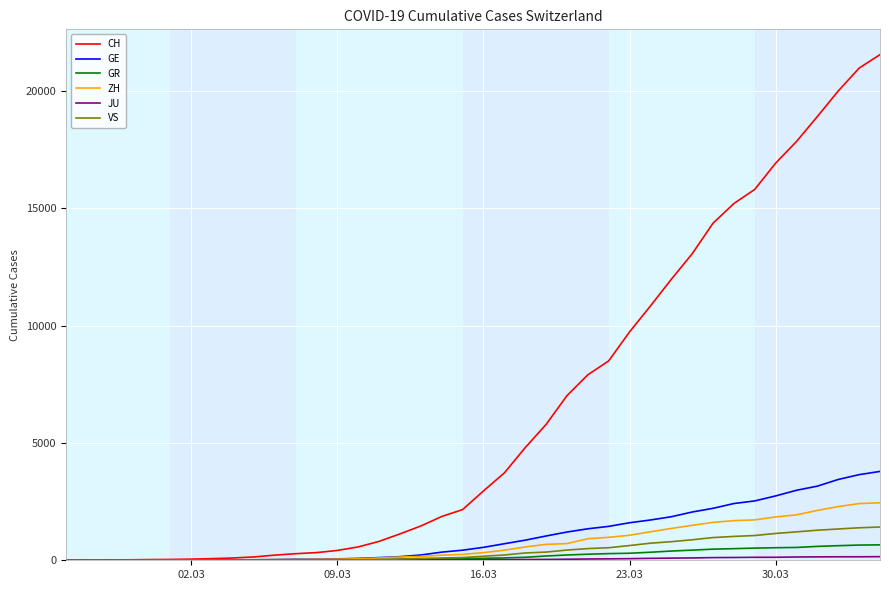

What is the maximum value for ZH?

2450